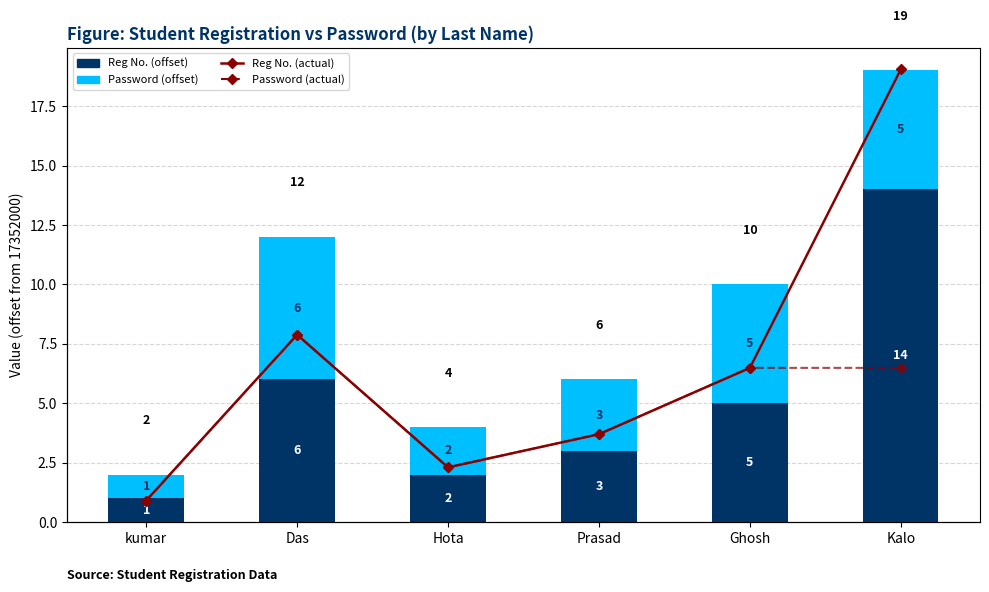

How many values in the Password (offset) series exceed 5?

1